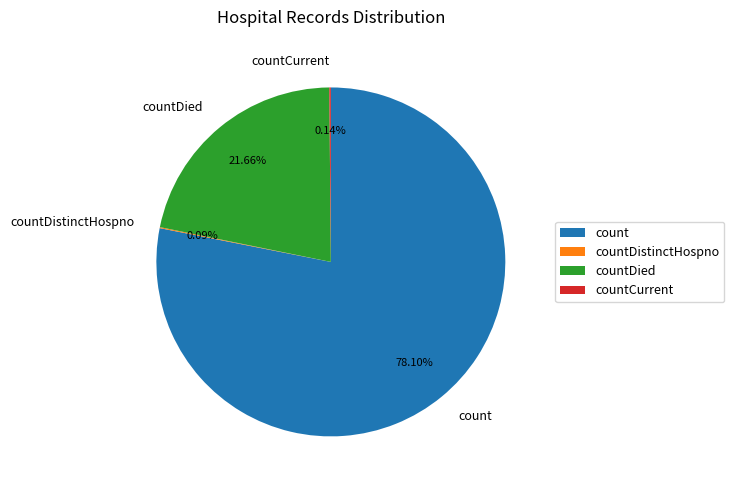

Approximately how many times larger is the value at countDied compared to count?

0.3